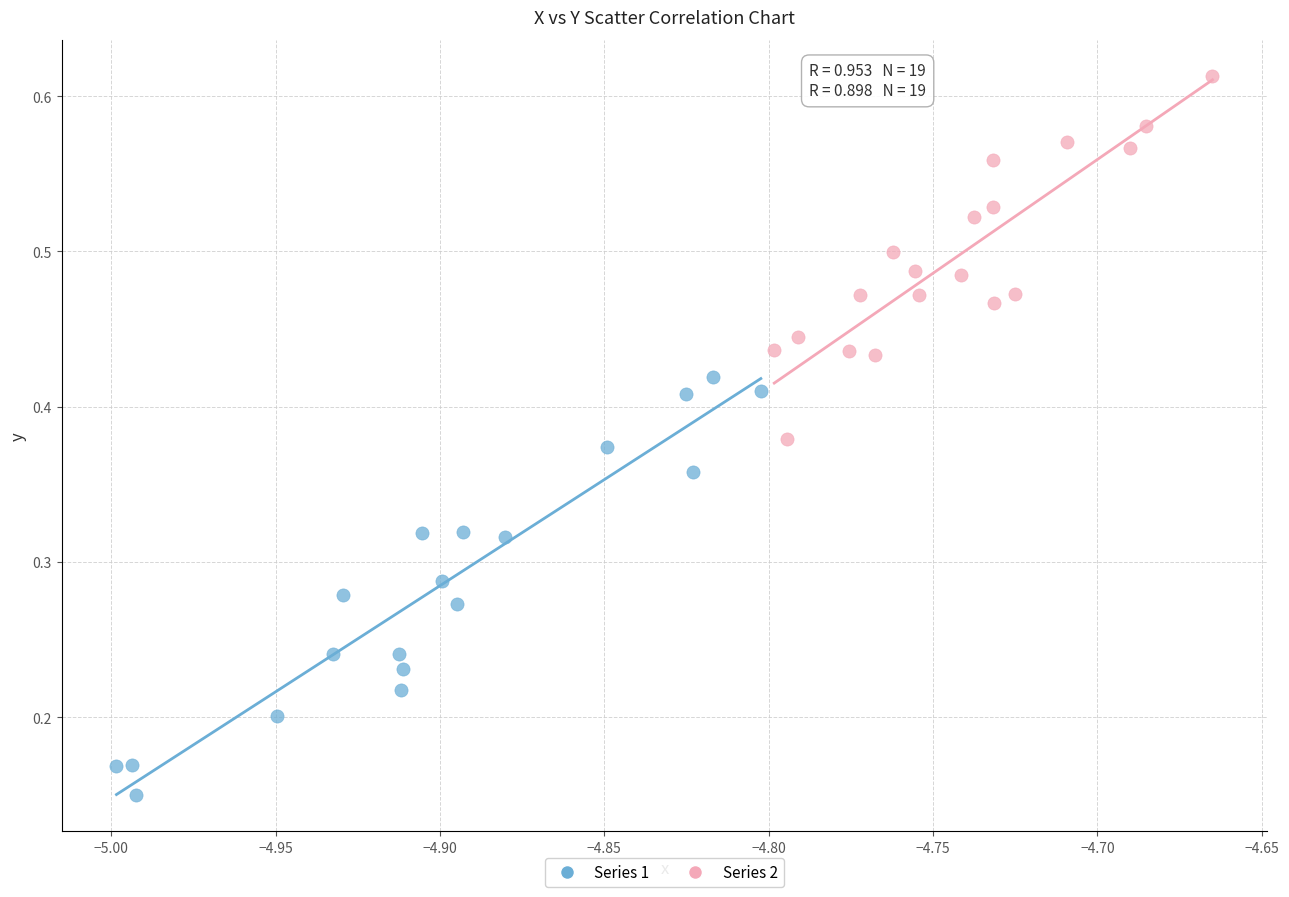

Which series reaches the maximum Y coordinate?

Series 2